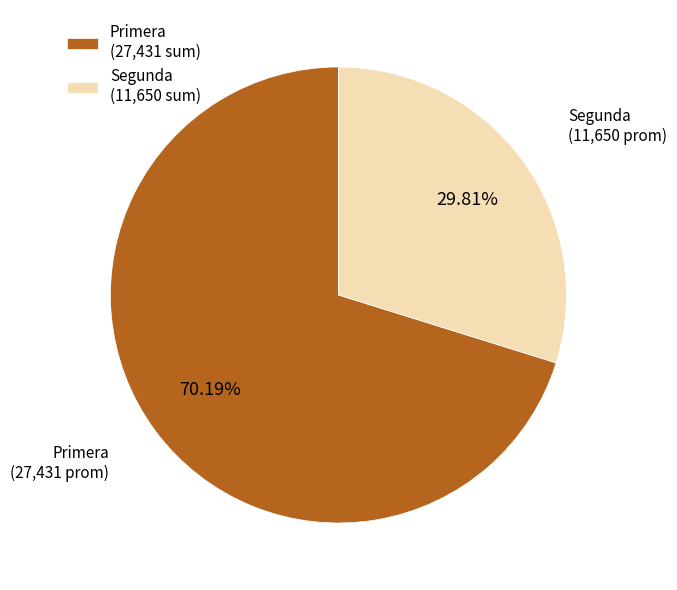

What is the ratio of the value at Primera (27,431 sum) to the value at Segunda (11,650 sum)?

2.4